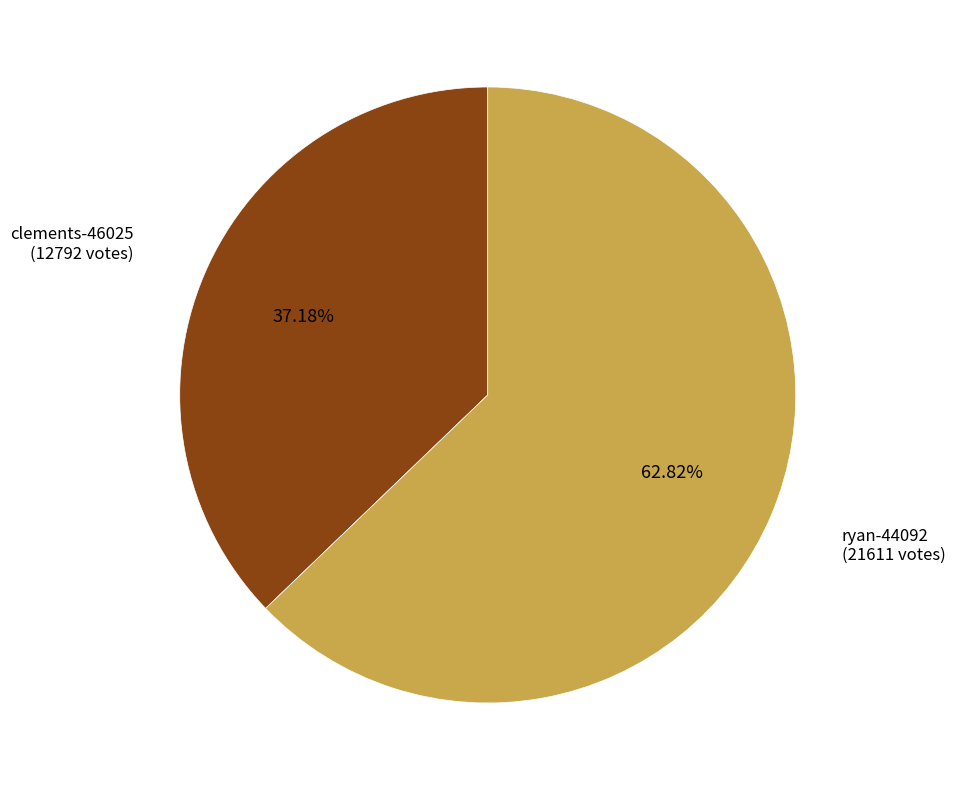

Rank the categories by value from highest to lowest.

ryan-44092, clements-46025